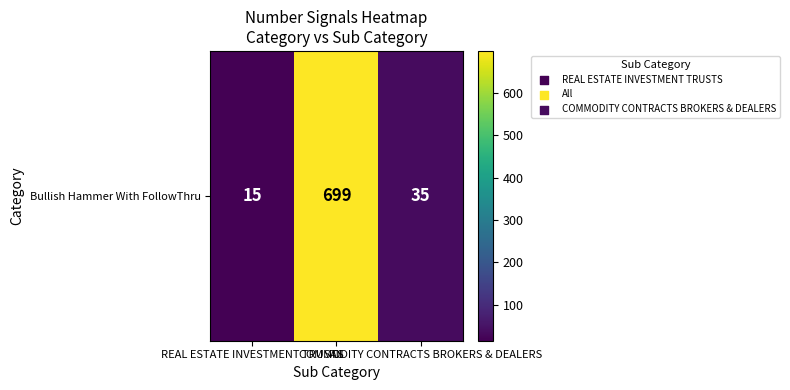

What is the ratio of the value at COMMODITY CONTRACTS BROKERS & DEALERS to the value at All?

0.1